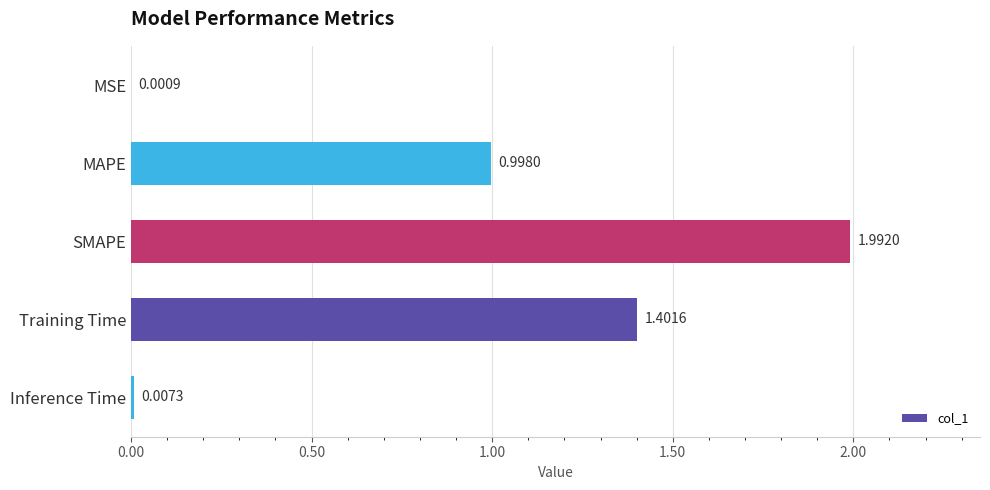

Between Training Time and SMAPE, which is larger?

SMAPE